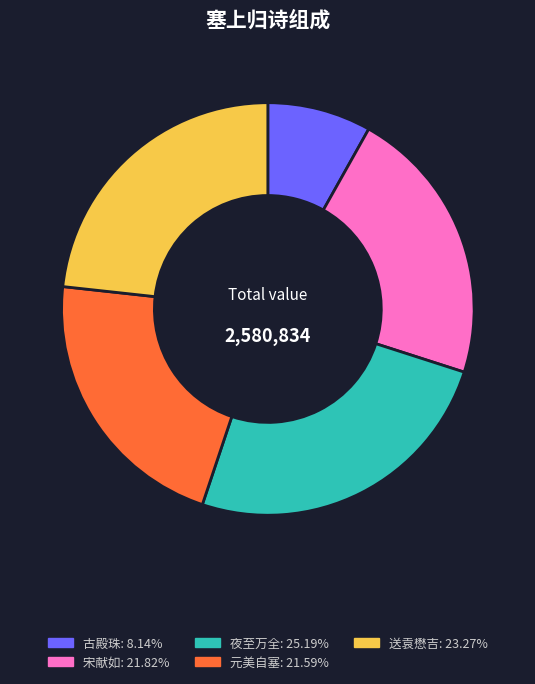

Does any single category account for the majority?

No